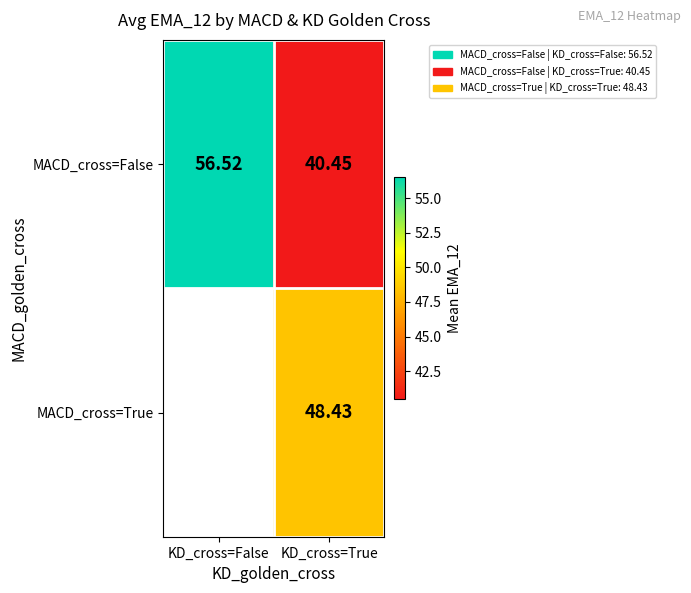

Is the value of MACD_cross=False at KD_cross=False greater than the value of MACD_cross=True at KD_cross=True?

Yes